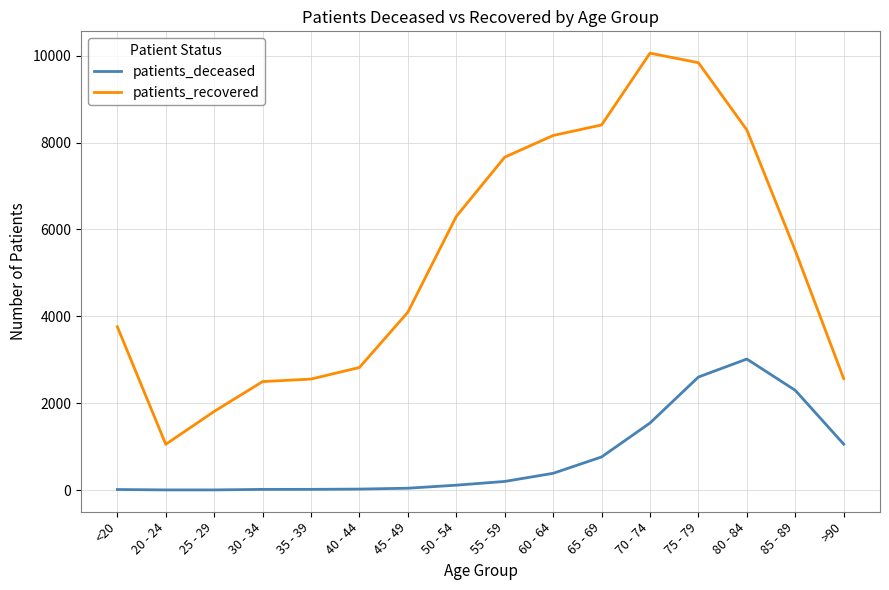

What is the difference between the maximum and minimum values in the patients_recovered series?

9005